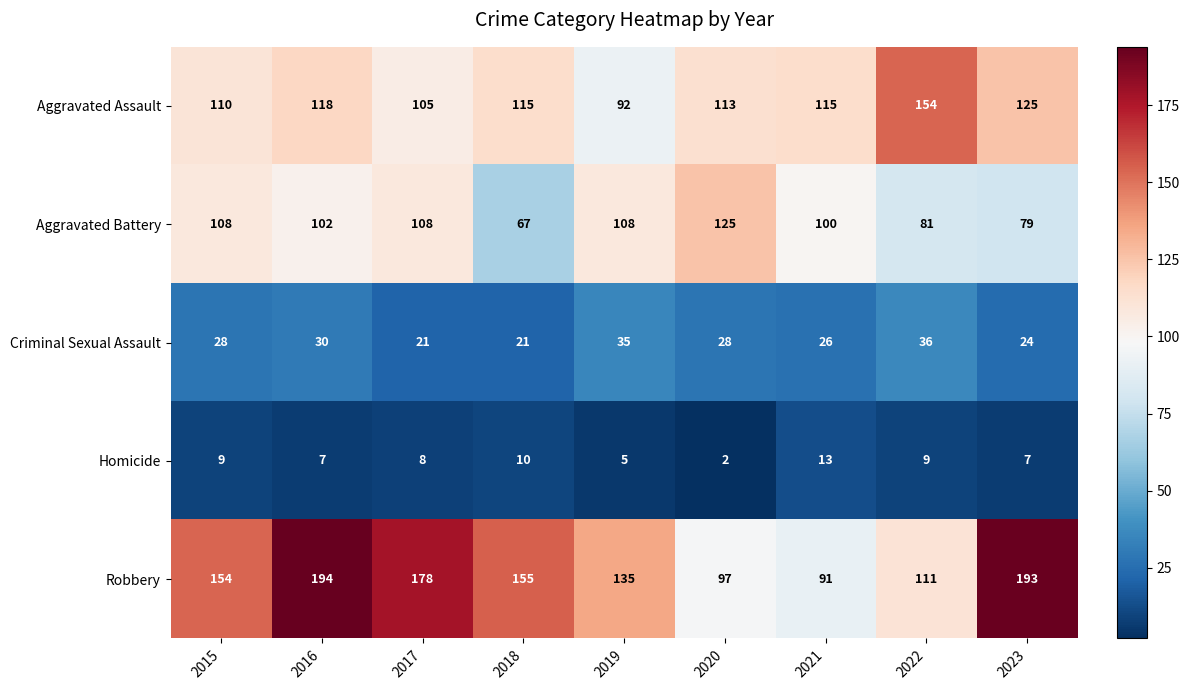

At how many categories does at least one series exceed 141?

6